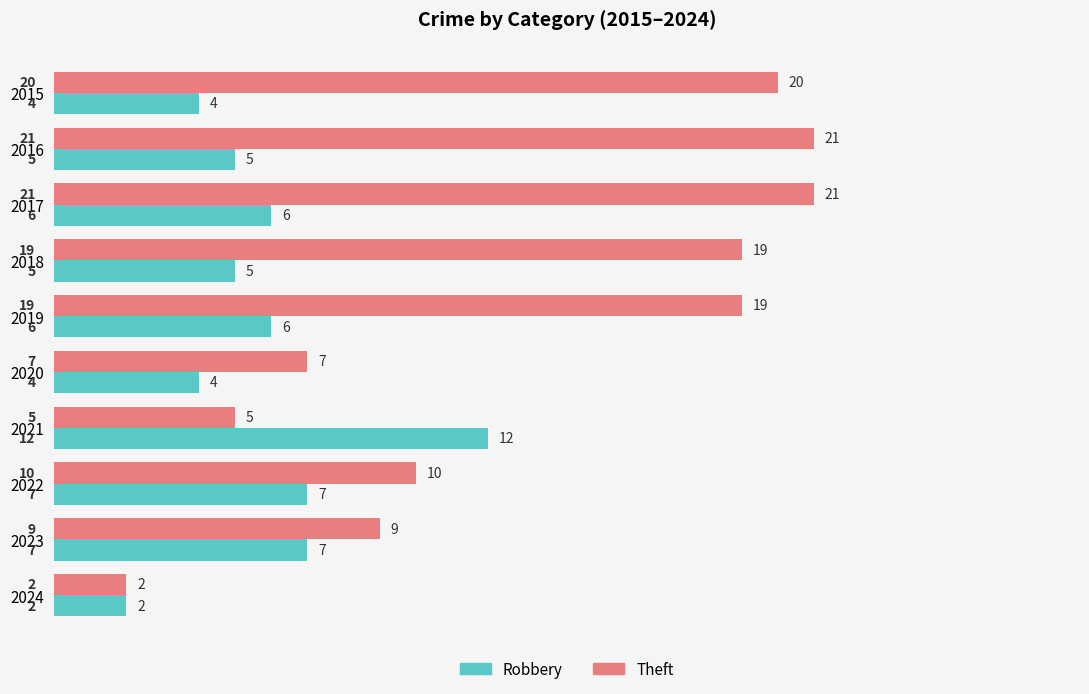

What is the smallest value displayed?

2